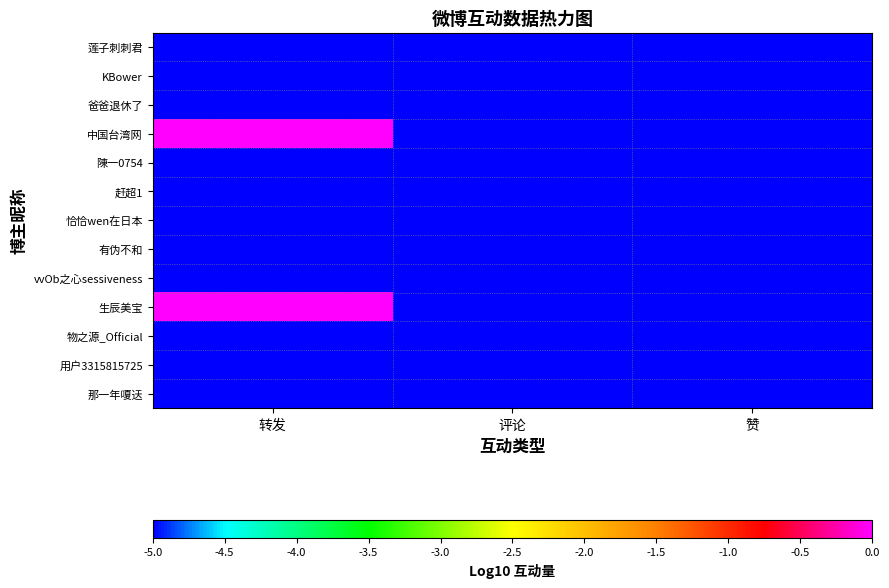

Reading left to right, extract all data points from this chart.

莲子刺刺君: 转发=-5.0	评论=-5.0	赞=-5.0
KBower: 转发=-5.0	评论=-5.0	赞=-5.0
爸爸退休了: 转发=-5.0	评论=-5.0	赞=-5.0
中国台湾网: 转发=0.8	评论=-5.0	赞=-5.0
陳一0754: 转发=-5.0	评论=-5.0	赞=-5.0
赶超1: 转发=-5.0	评论=-5.0	赞=-5.0
恰恰wen在日本: 转发=-5.0	评论=-5.0	赞=-5.0
有伪不和: 转发=-5.0	评论=-5.0	赞=-5.0
vvOb之心sessiveness: 转发=-5.0	评论=-5.0	赞=-5.0
生辰美宝: 转发=0.3	评论=-5.0	赞=-5.0
物之源_Official: 转发=-5.0	评论=-5.0	赞=-5.0
用户3315815725: 转发=-5.0	评论=-5.0	赞=-5.0
那一年嗄迗: 转发=-5.0	评论=-5.0	赞=-5.0